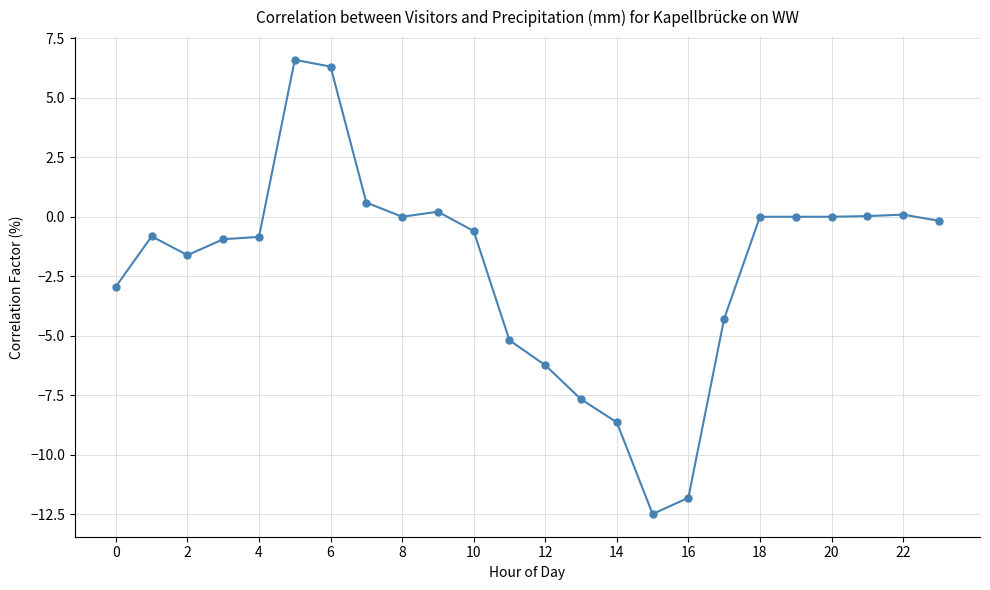

True or false: the data has more than 0 interior local peaks.

True